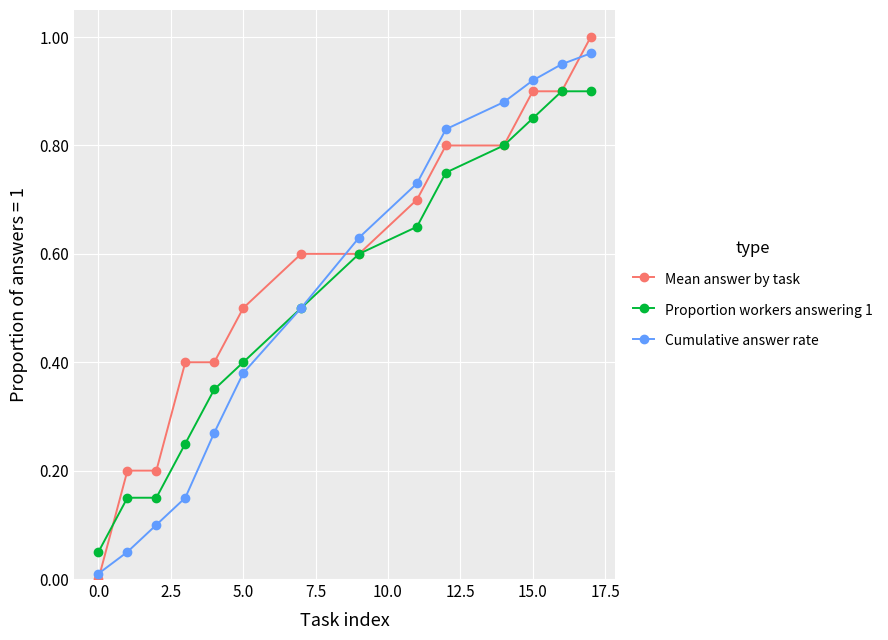

Which series ends up on top after the final intersection of Proportion workers answering 1 and Mean answer by task?

Mean answer by task